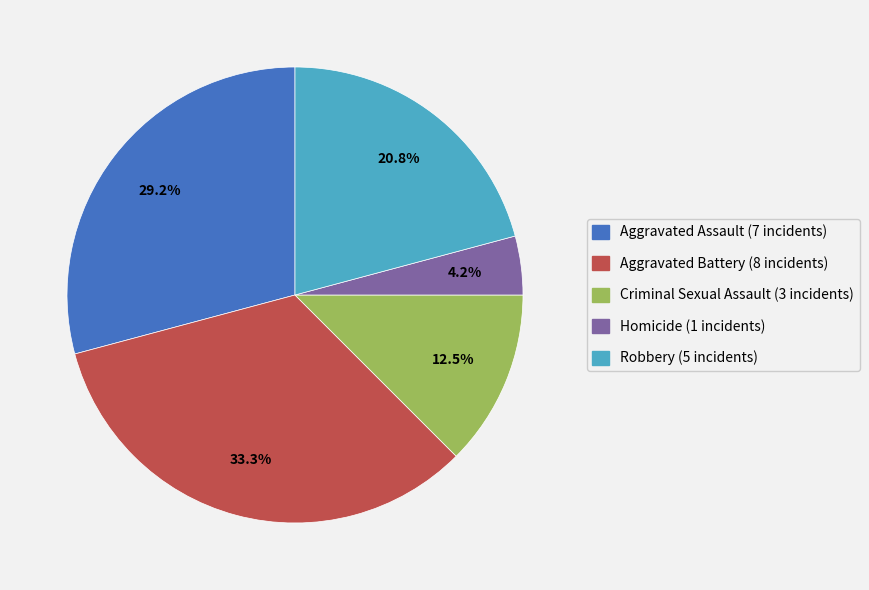

Rank the categories by value from highest to lowest.

Aggravated Battery, Aggravated Assault, Robbery, Criminal Sexual Assault, Homicide